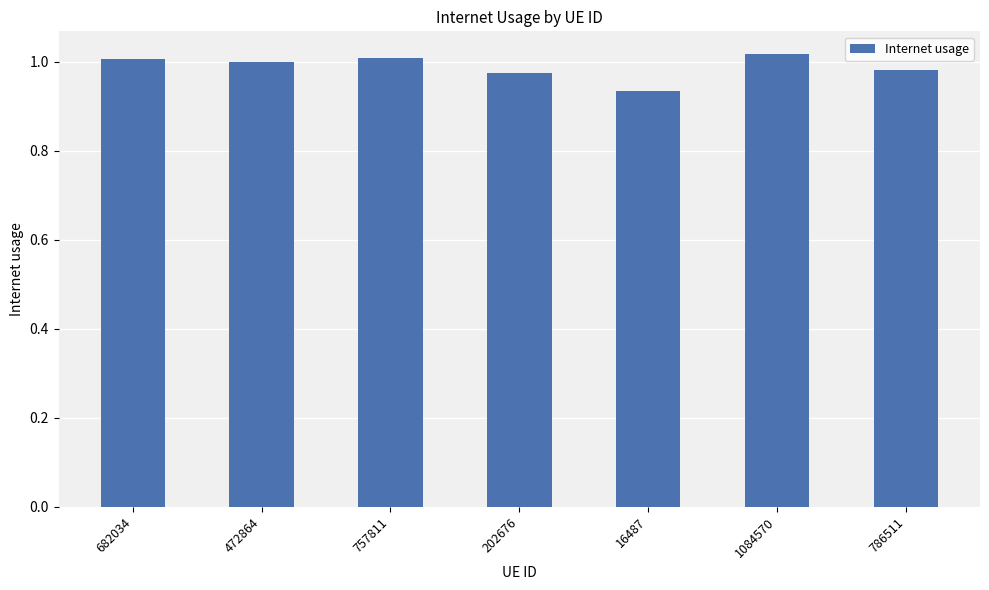

Which has a higher value, 786511 or 682034?

682034